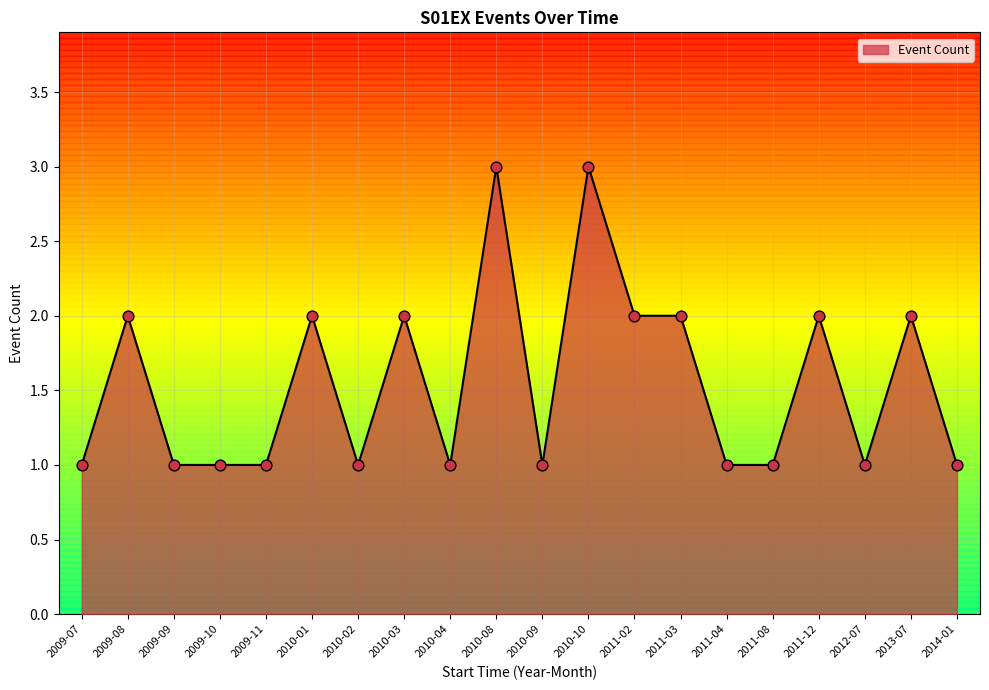

What is the change in value from 2009-08 to 2009-10?

-1